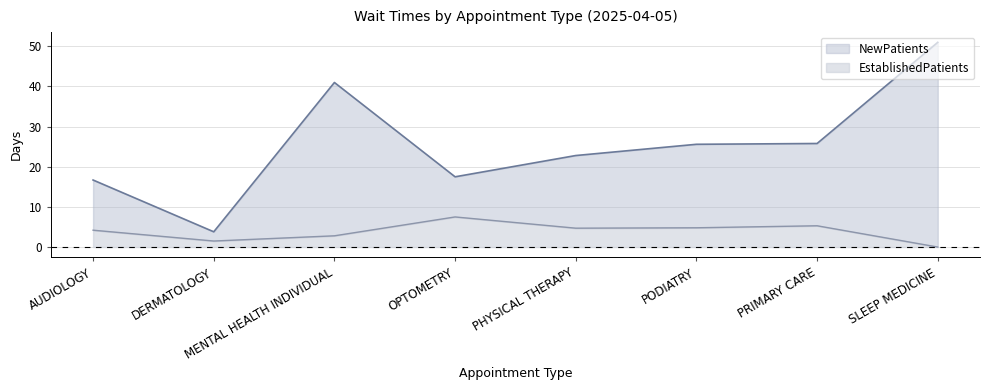

What are all the series names shown in the legend?

NewPatients, EstablishedPatients